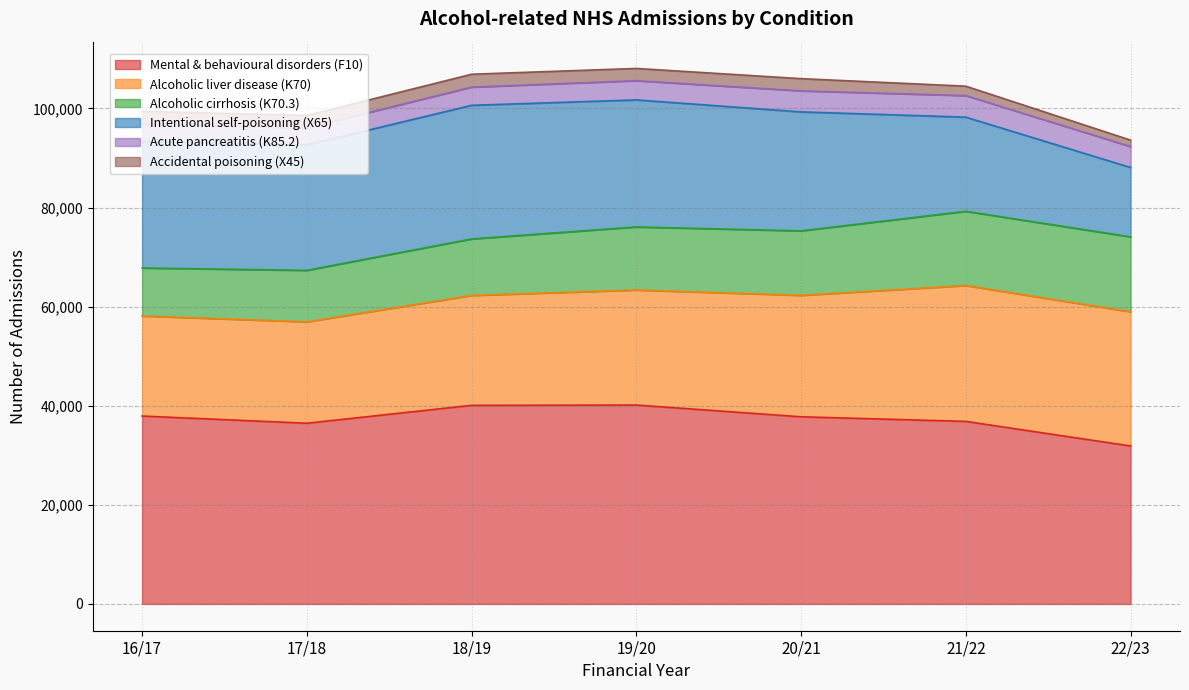

The value of Mental & behavioural disorders (F10) at 20/21 is 37770. True or false?

True